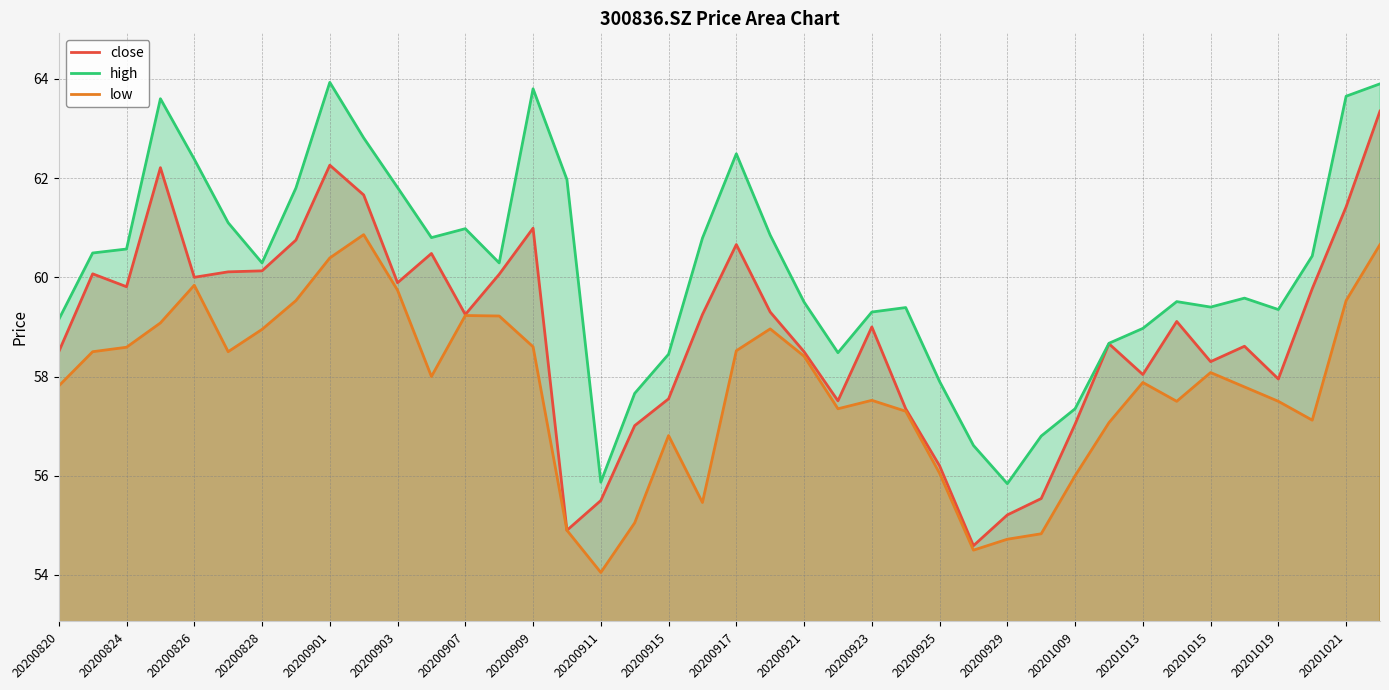

How many interior local valleys does the high series have?

8